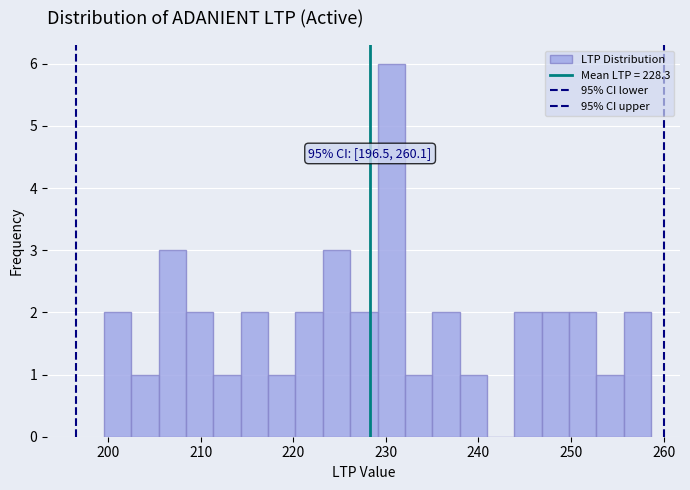

Around what value on the x-axis is the tallest bar? Give the approximate position of its centre, as read against the axis.

231